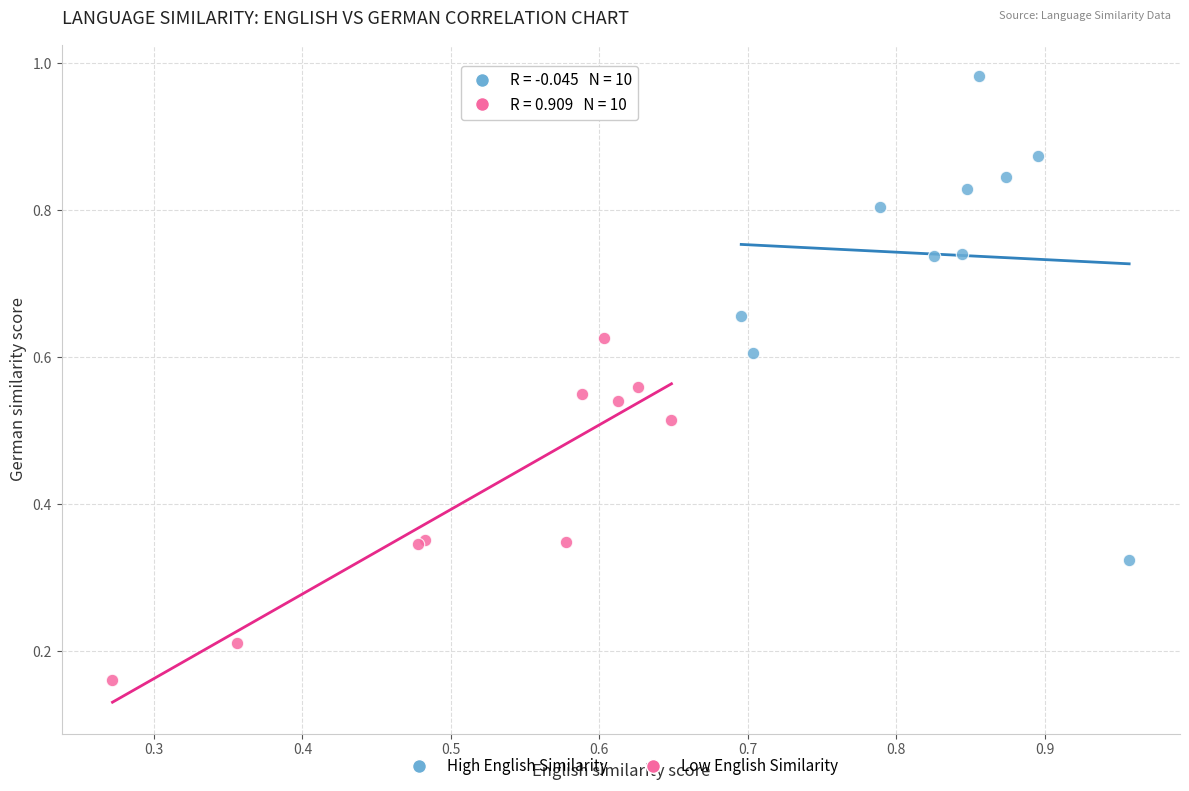

Which series has the largest Y range (max minus min)?

High English Similarity